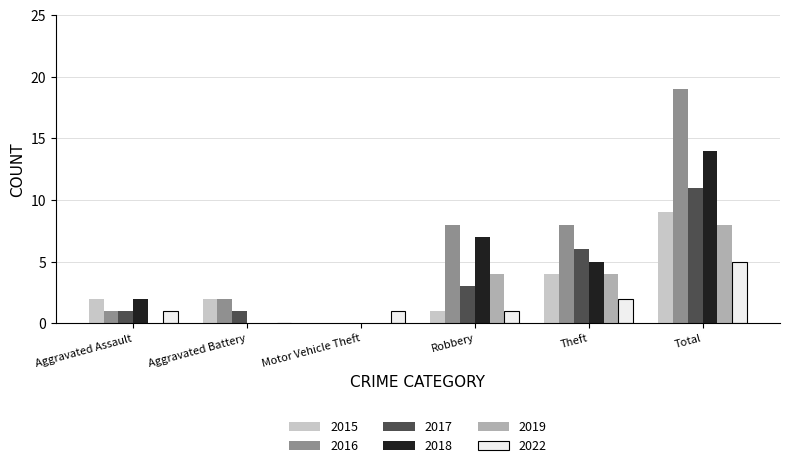

Which series has the largest total across all categories?

2016